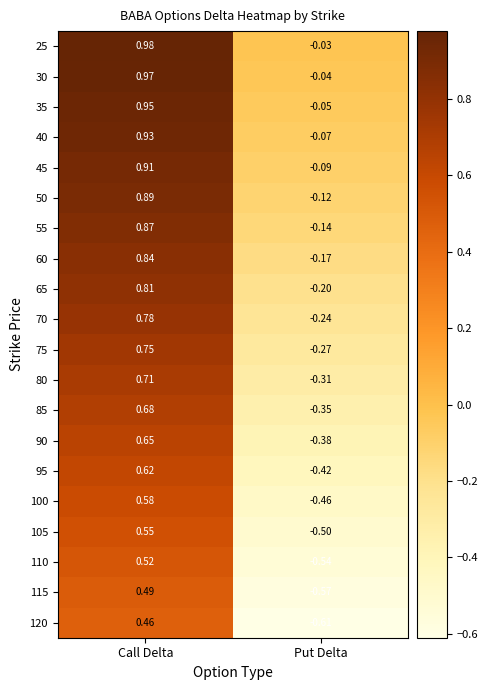

Which category has the lowest value across all series?

Put Delta